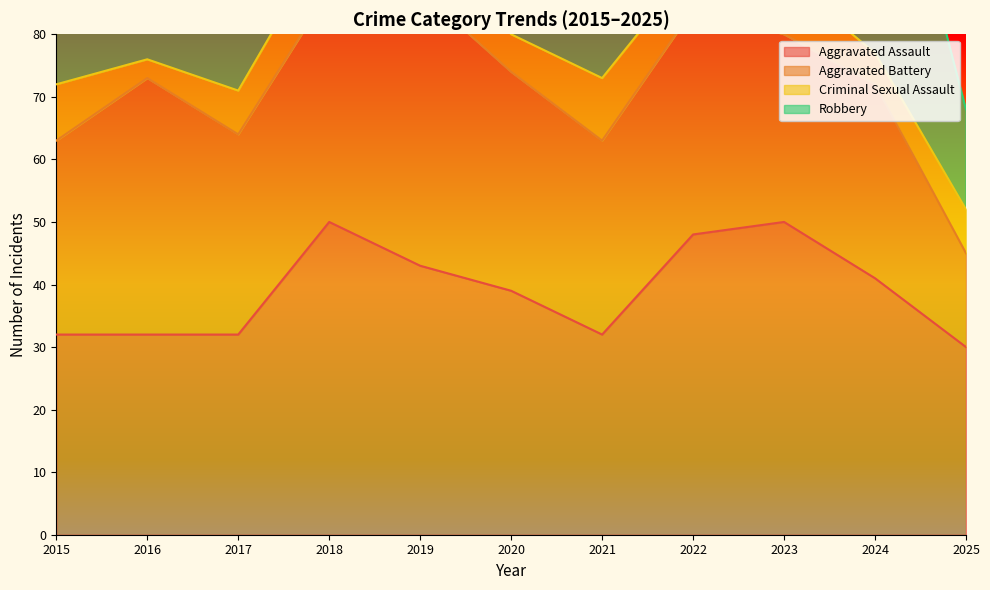

Count the number of data series in this chart.

4